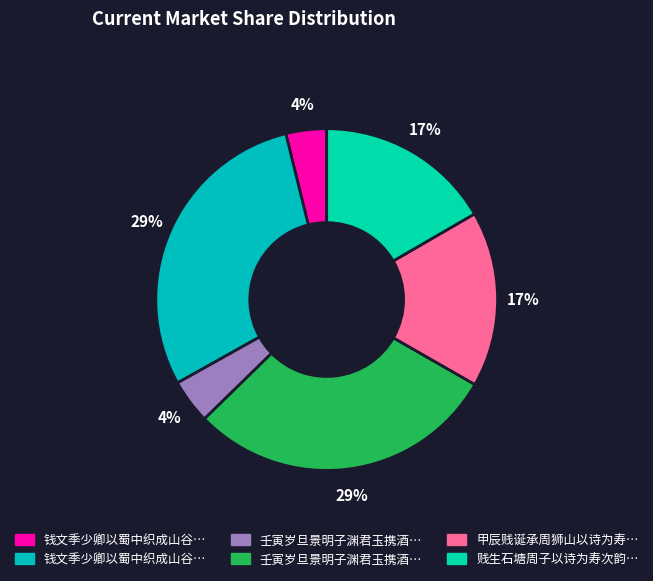

How many slices are in this pie chart?

6